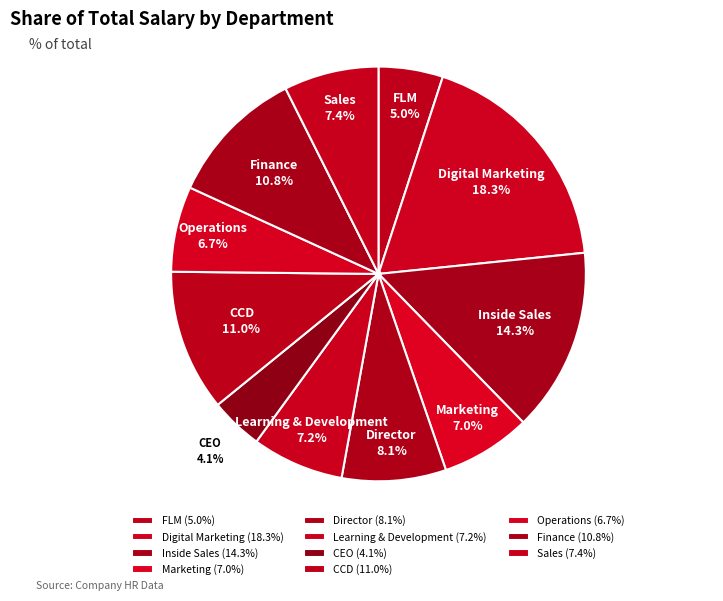

Between Learning & Development and Inside Sales, which is larger?

Inside Sales